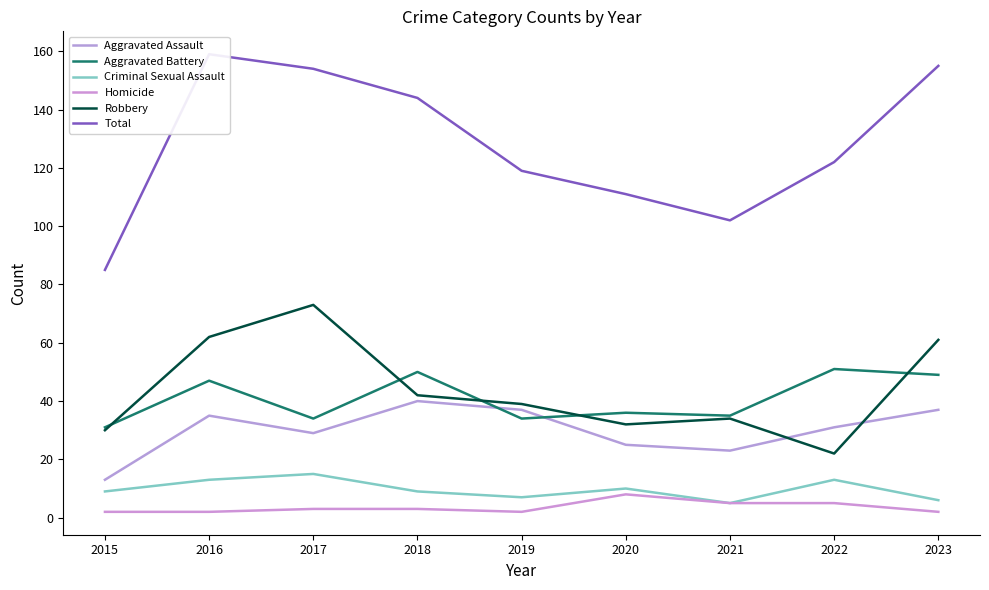

True or false: Total and Homicide cross at least once.

False